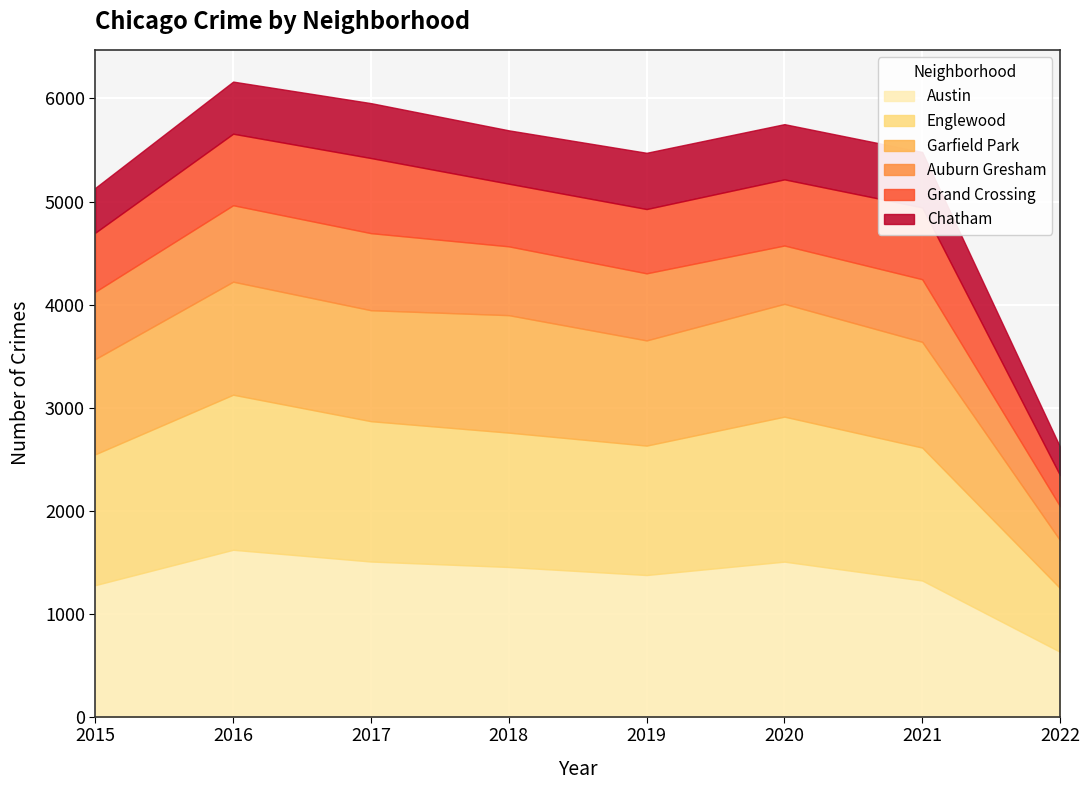

At how many categories does at least one series exceed 971?

7